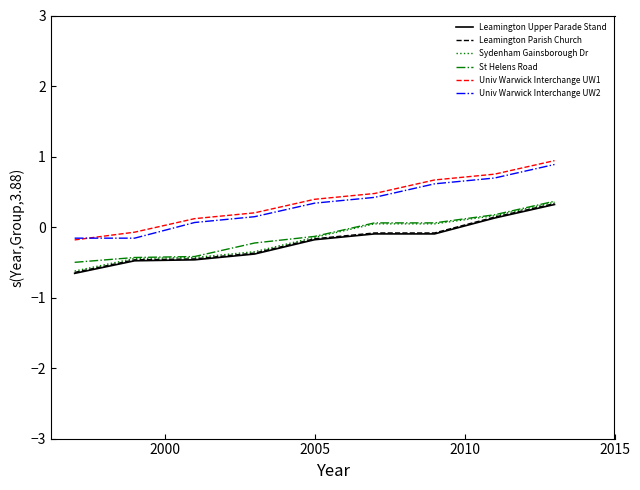

How many negative values does the Leamington Parish Church series have?

7